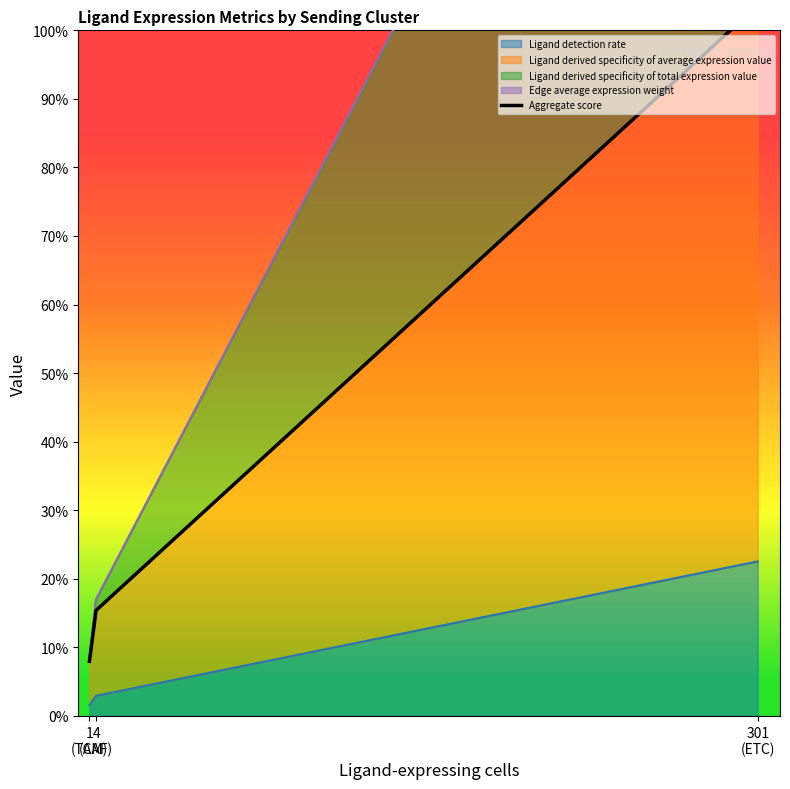

What is the value of the 3rd point from the left?

1.0